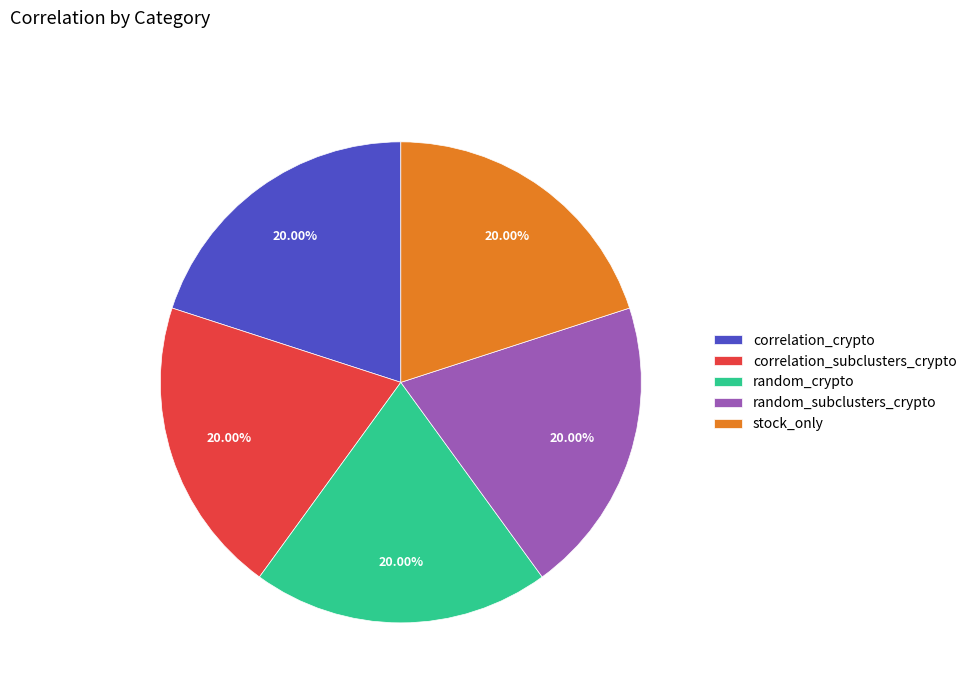

What is the ratio of the value at correlation_crypto to the value at random_crypto?

1.0